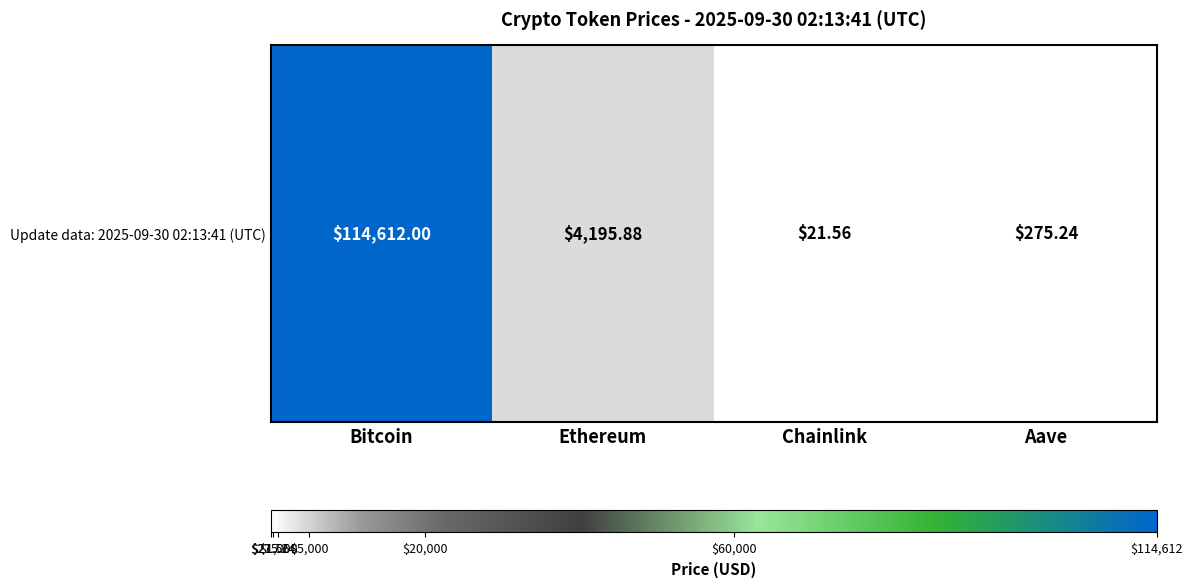

List the labels in order of value, smallest first.

Chainlink, Aave, Ethereum, Bitcoin